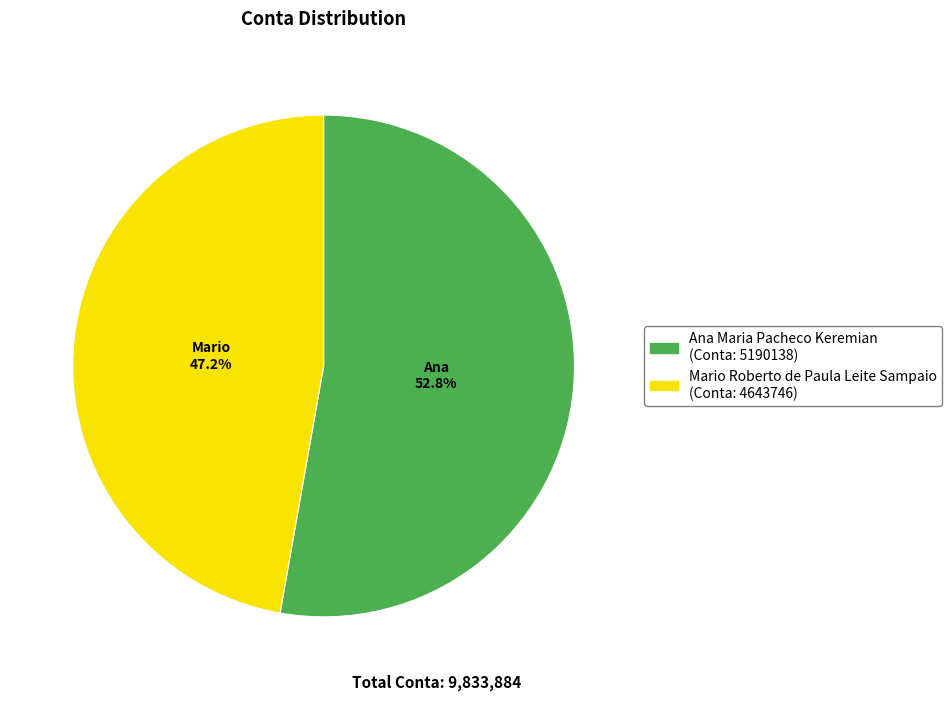

To the nearest percent, what is the difference between the largest and smallest slice percentages?

6%